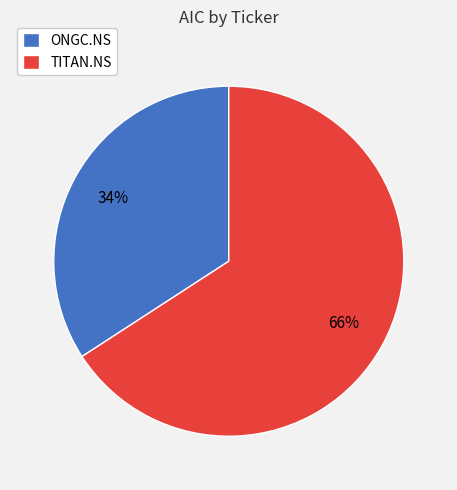

What is the ratio of the value at ONGC.NS to the value at TITAN.NS?

0.5